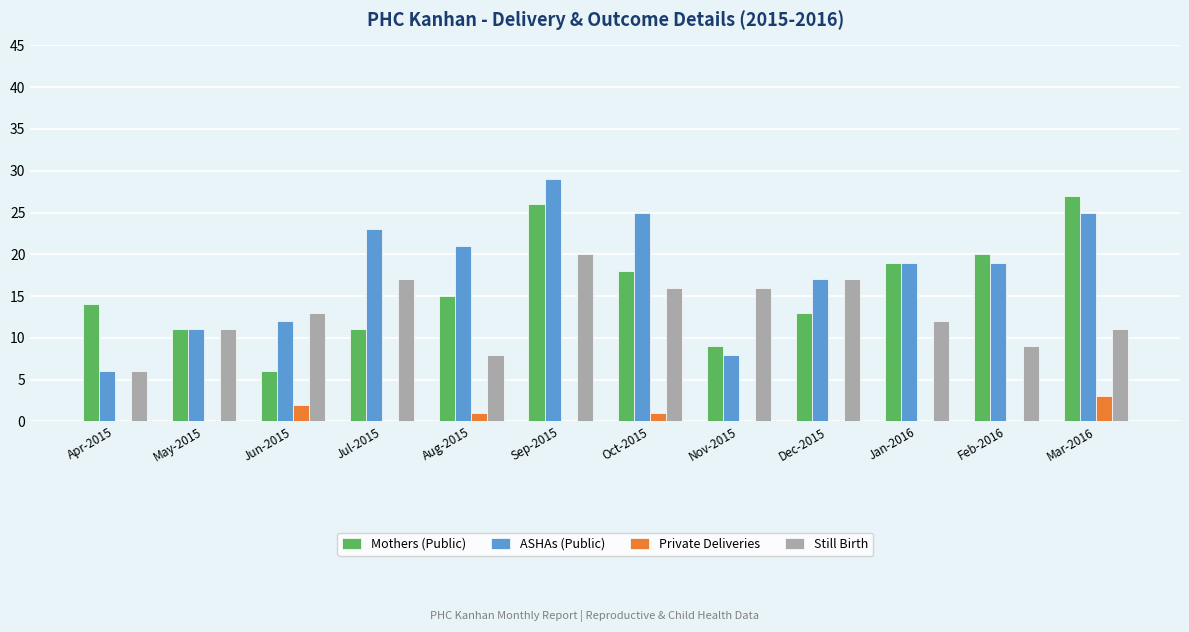

At which category does the chart reach its peak across all series?

Sep-2015